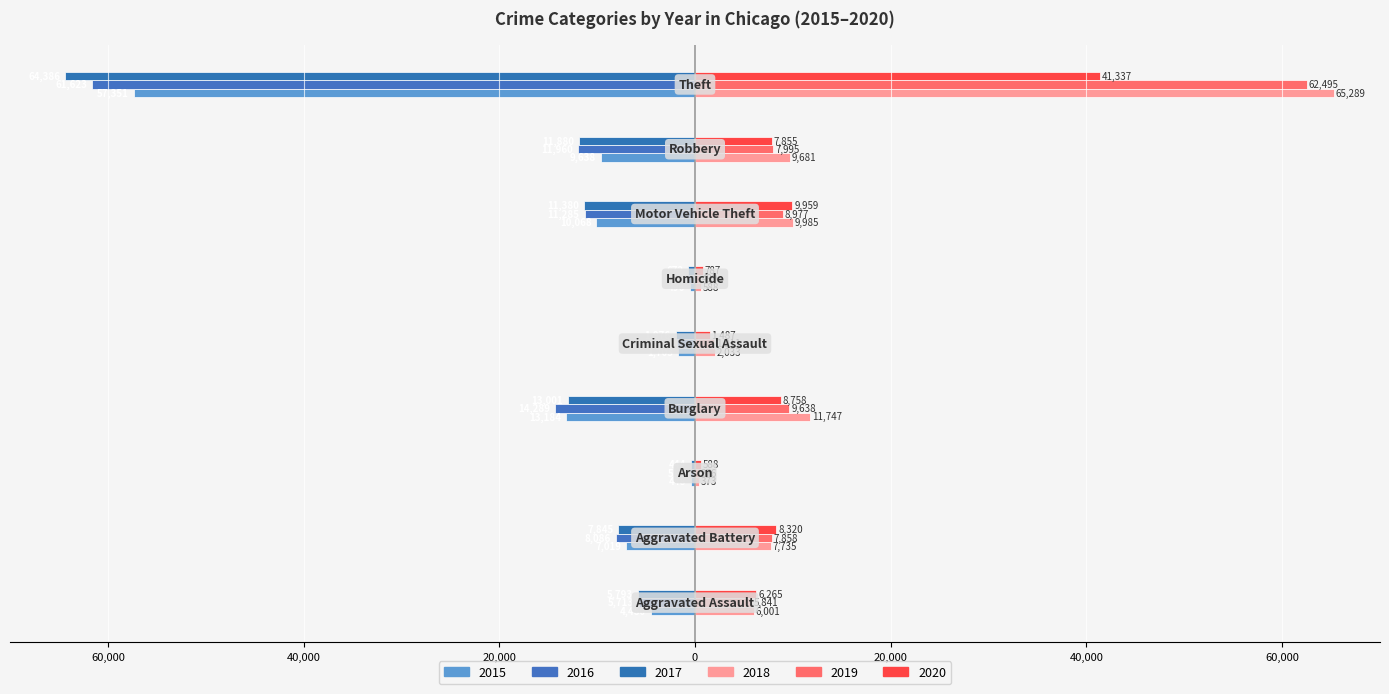

How many bars are there in total?

54